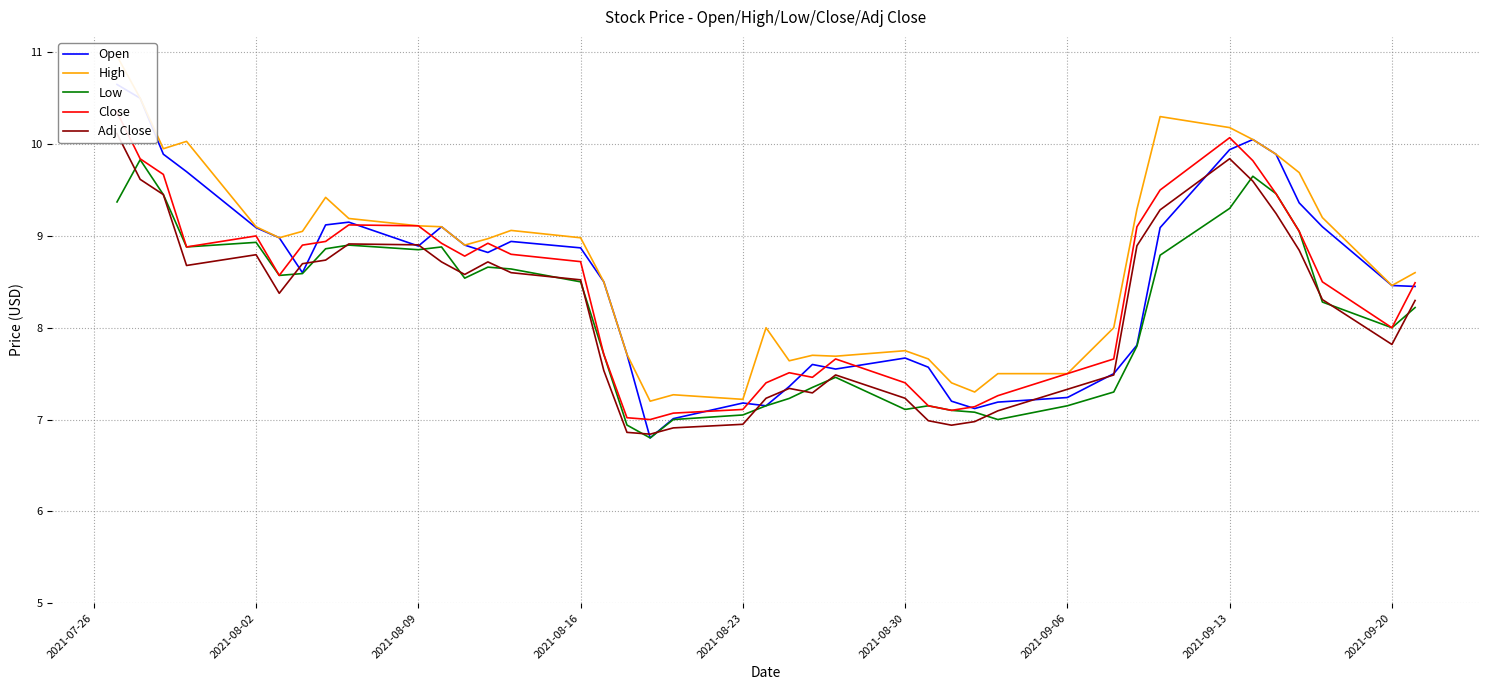

How many categories are shown in the chart?

40